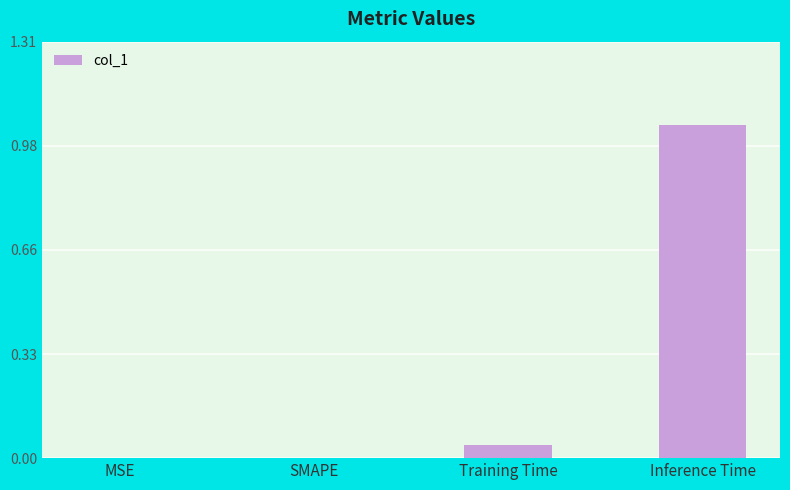

Count the number of data series in this chart.

1